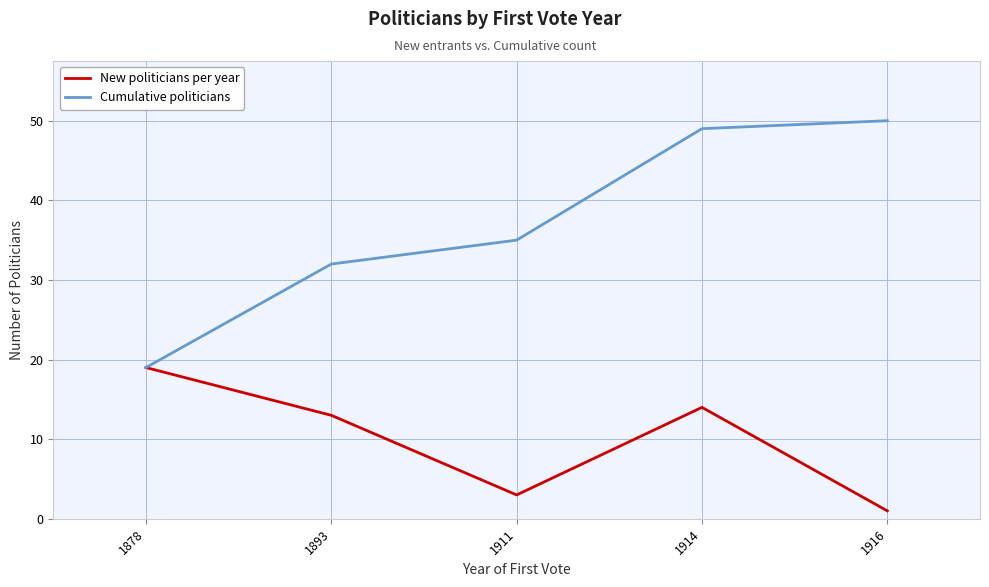

What is the sum of the New politicians per year values at 1911 and 1914?

17